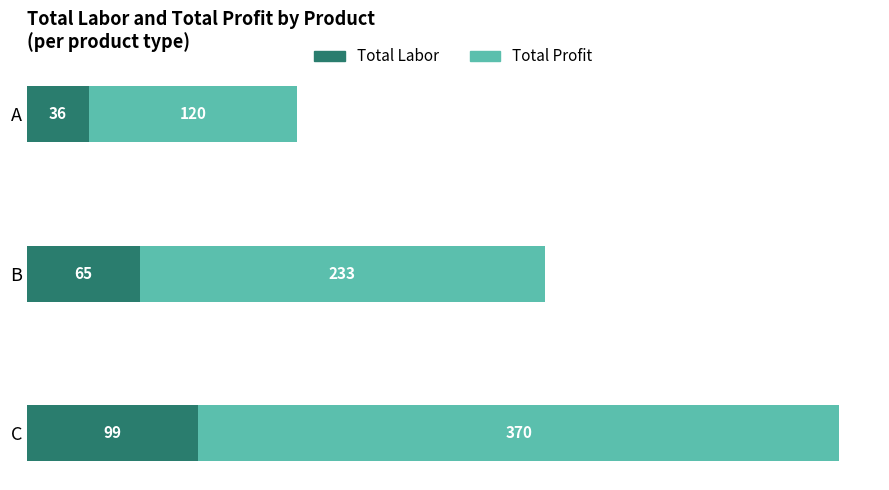

At which label does Total Labor reach its peak?

C